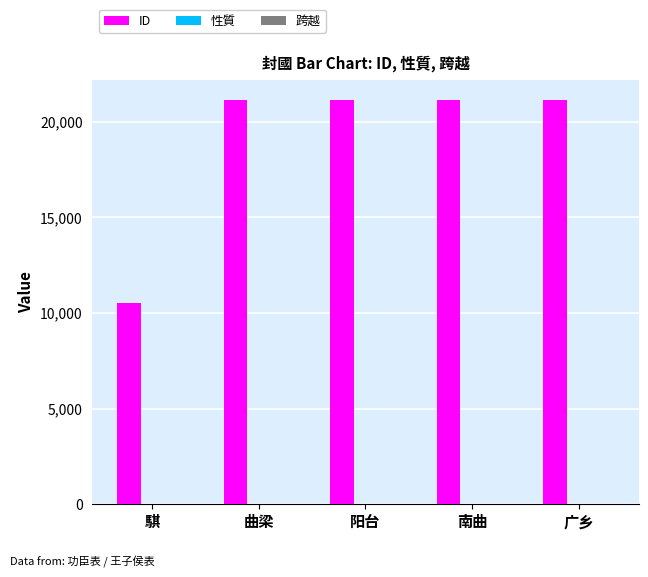

True or false: ID has a value of 21114 at 阳台.

True